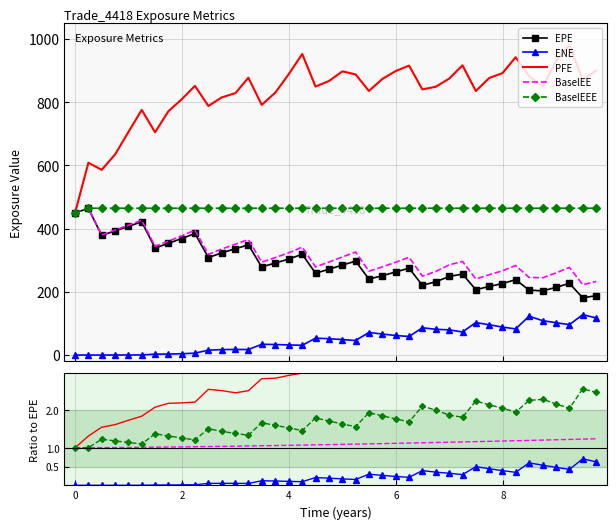

The ENE series shows 0.6 at 27. True or false?

False